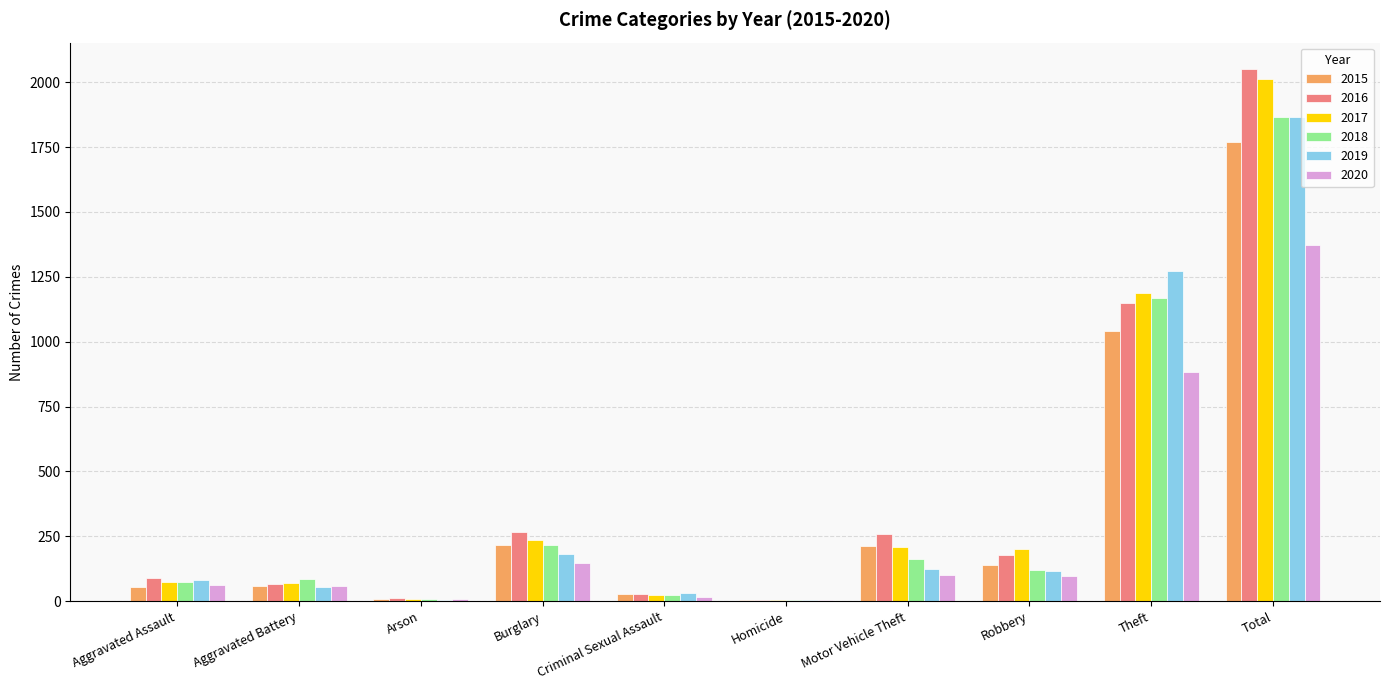

Which series has the largest range (max minus min)?

2016